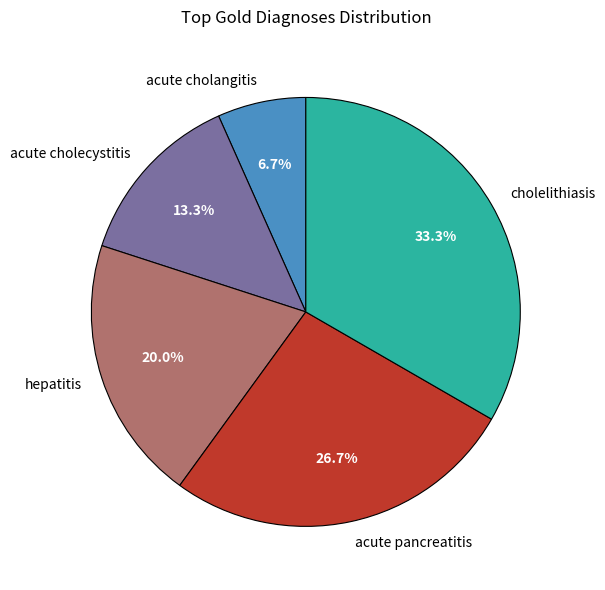

How many segments does this pie chart have?

5